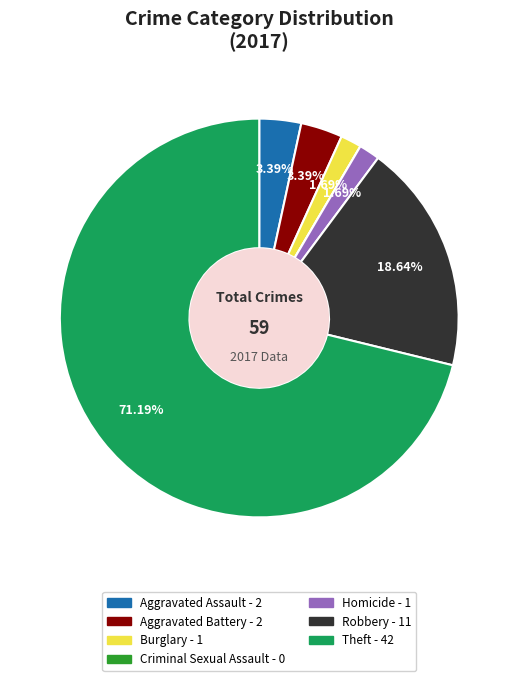

Which has a higher value, Aggravated Assault or Homicide?

Aggravated Assault